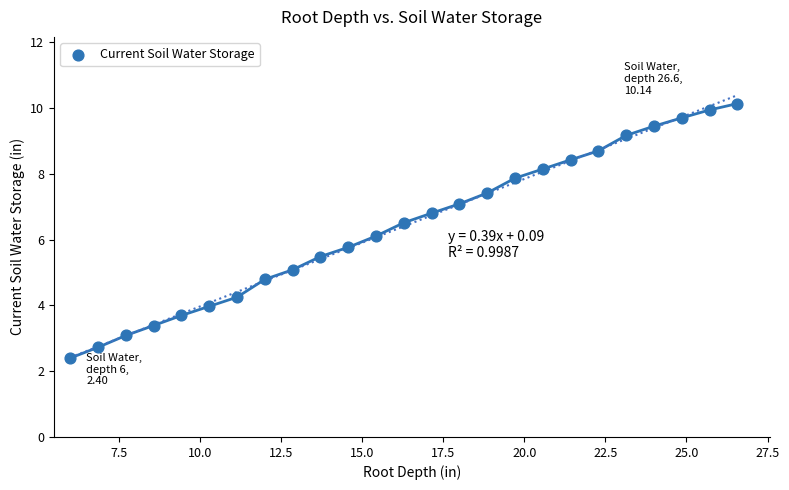

What is the range of X values (max minus min)?

20.6